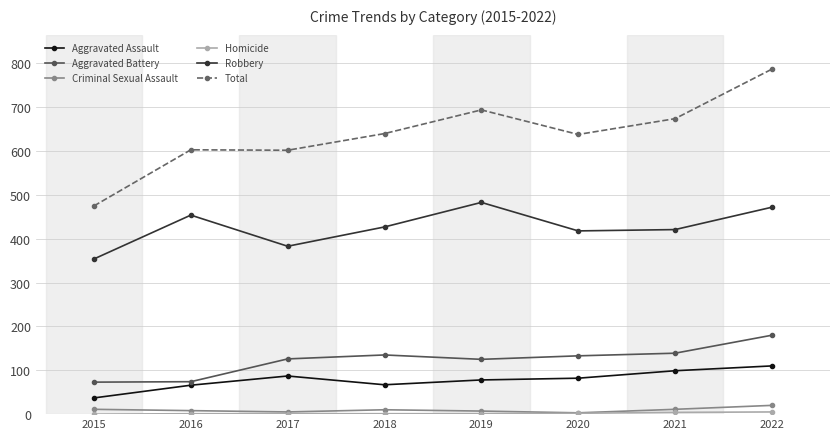

True or false: Aggravated Assault and Criminal Sexual Assault cross at least once.

False